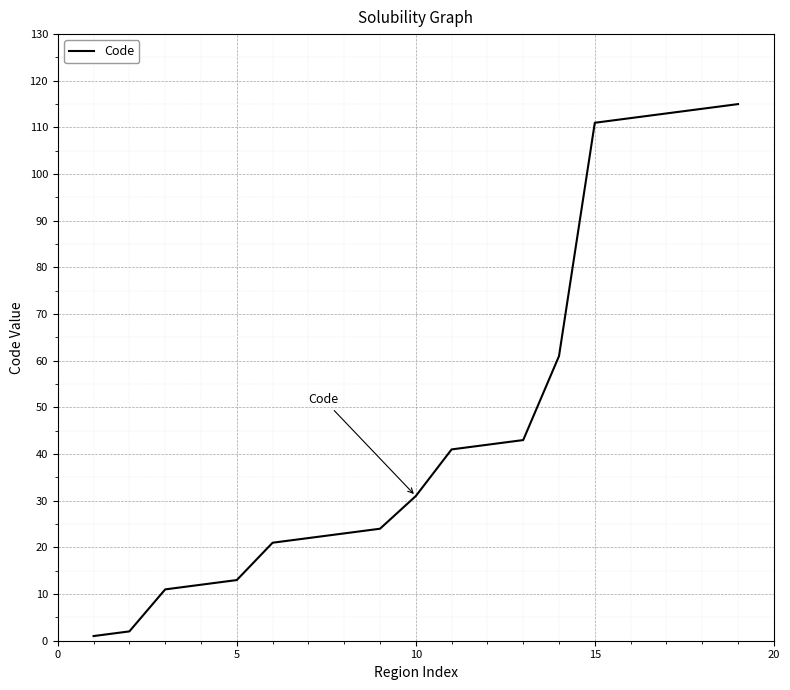

What is the minimum value shown in the chart?

1